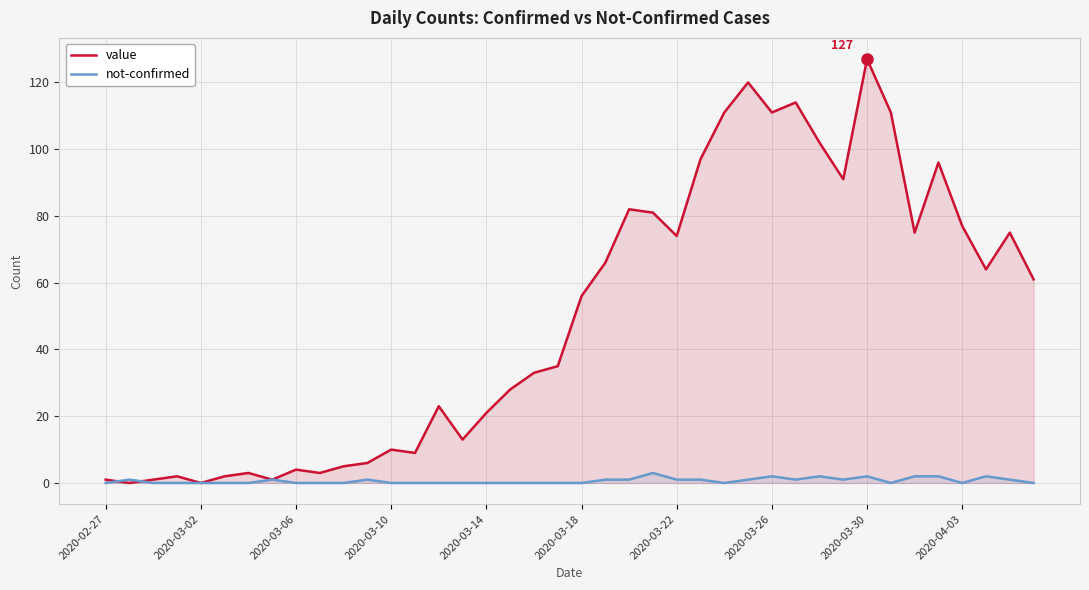

How many times do not-confirmed and value cross each other?

2